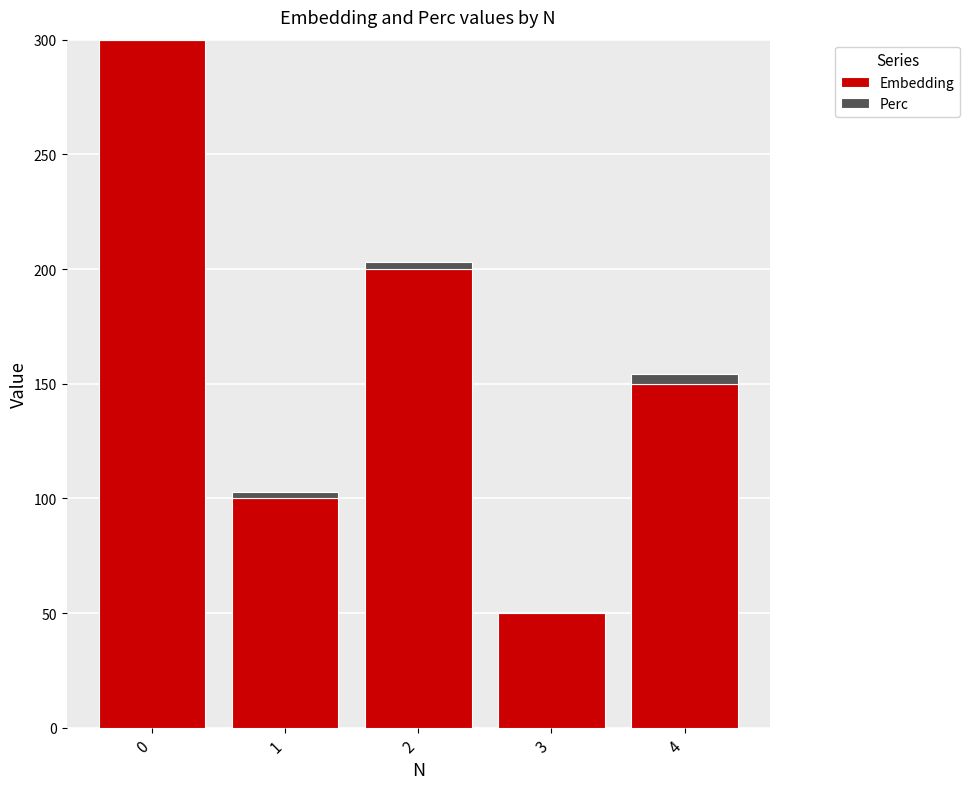

What is the average value of the Embedding series?

160.0